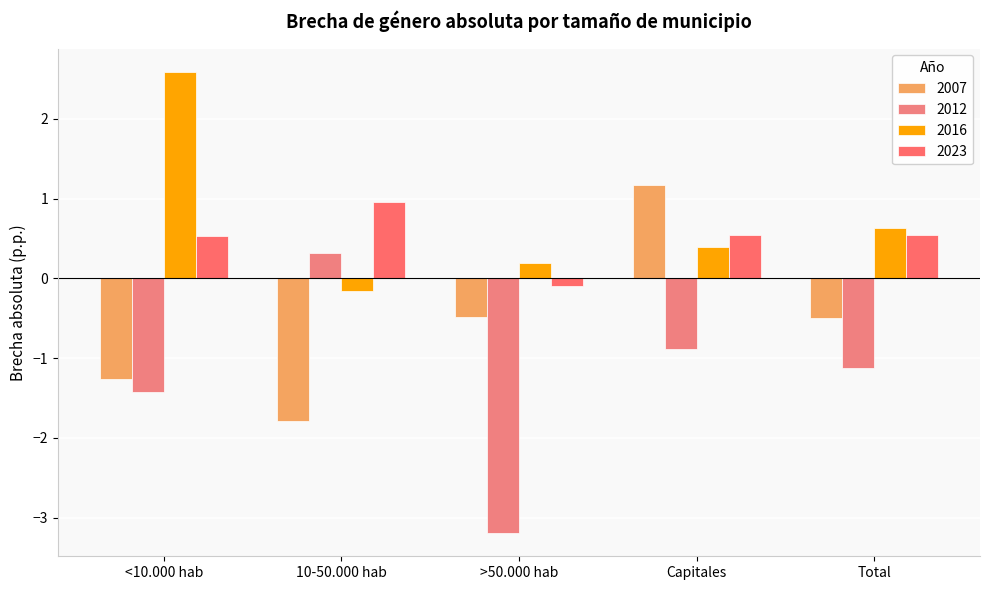

What is the total value across all series at <10.000 hab?

0.4